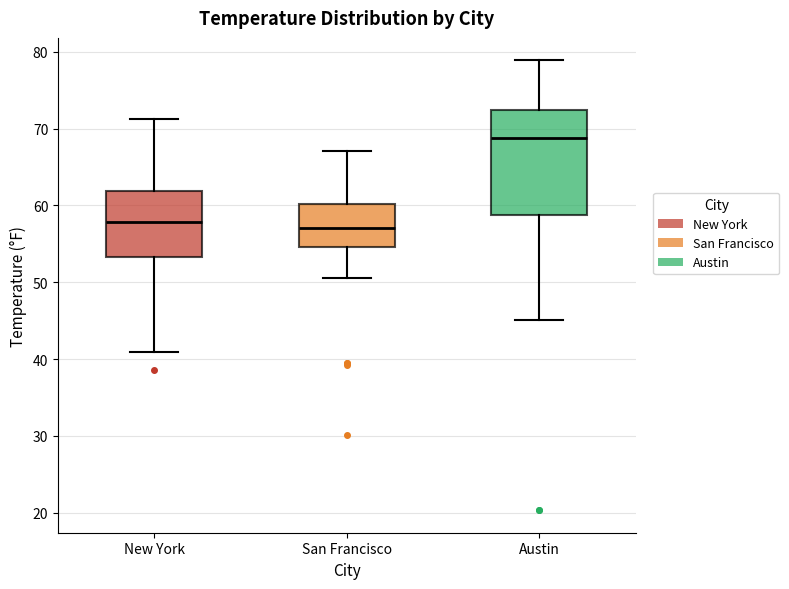

Which box is the tallest, from its lower edge to its upper edge?

Austin